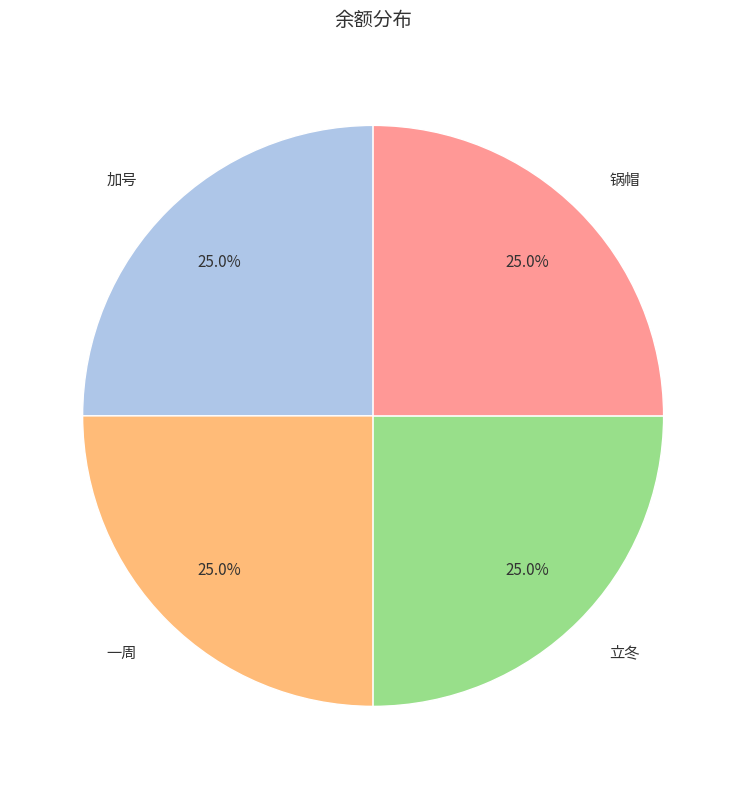

To the nearest percent, what percentage of the pie is 一周?

25%